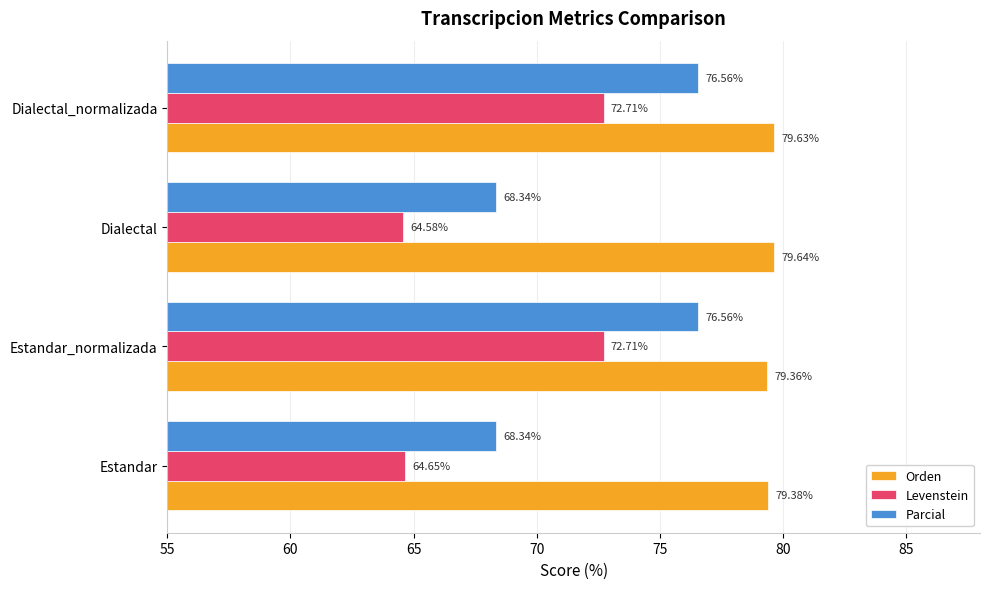

How many data points does each series have?

4